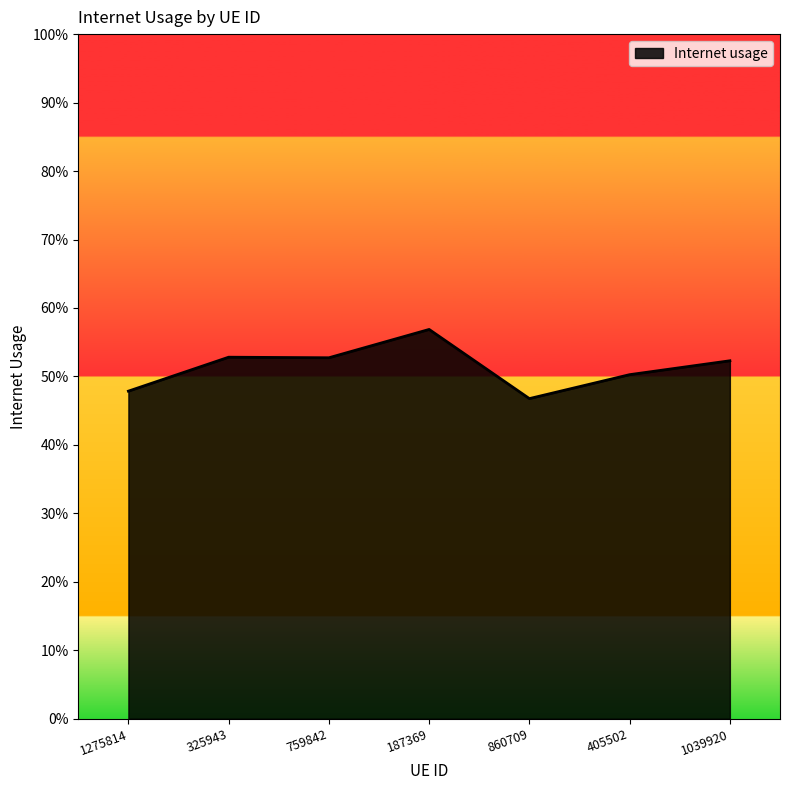

What is the sum of the values at 1275814 and 325943?

1.0